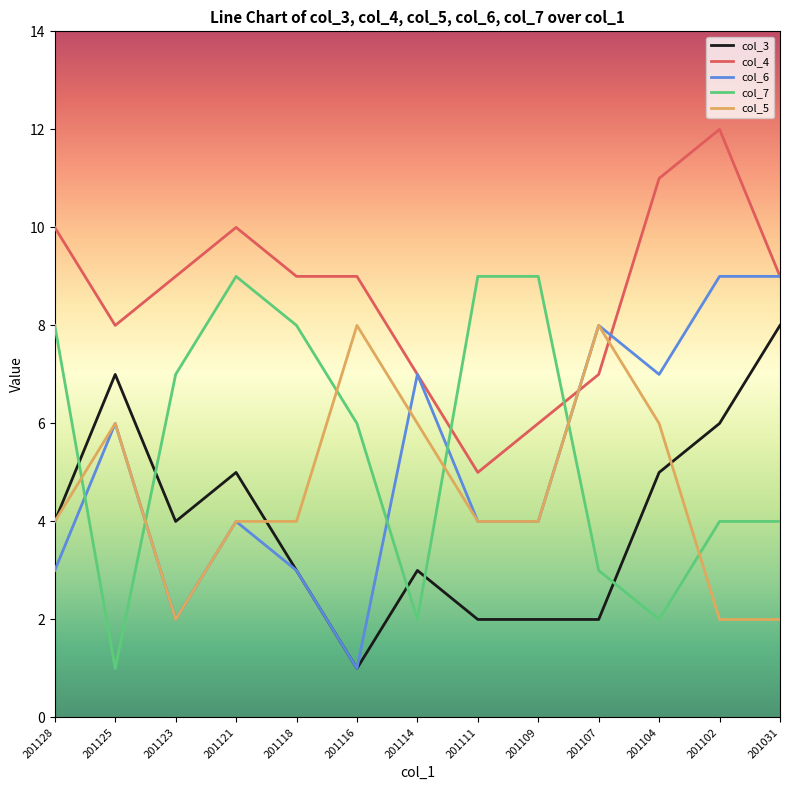

At which category does the chart reach its peak across all series?

201102